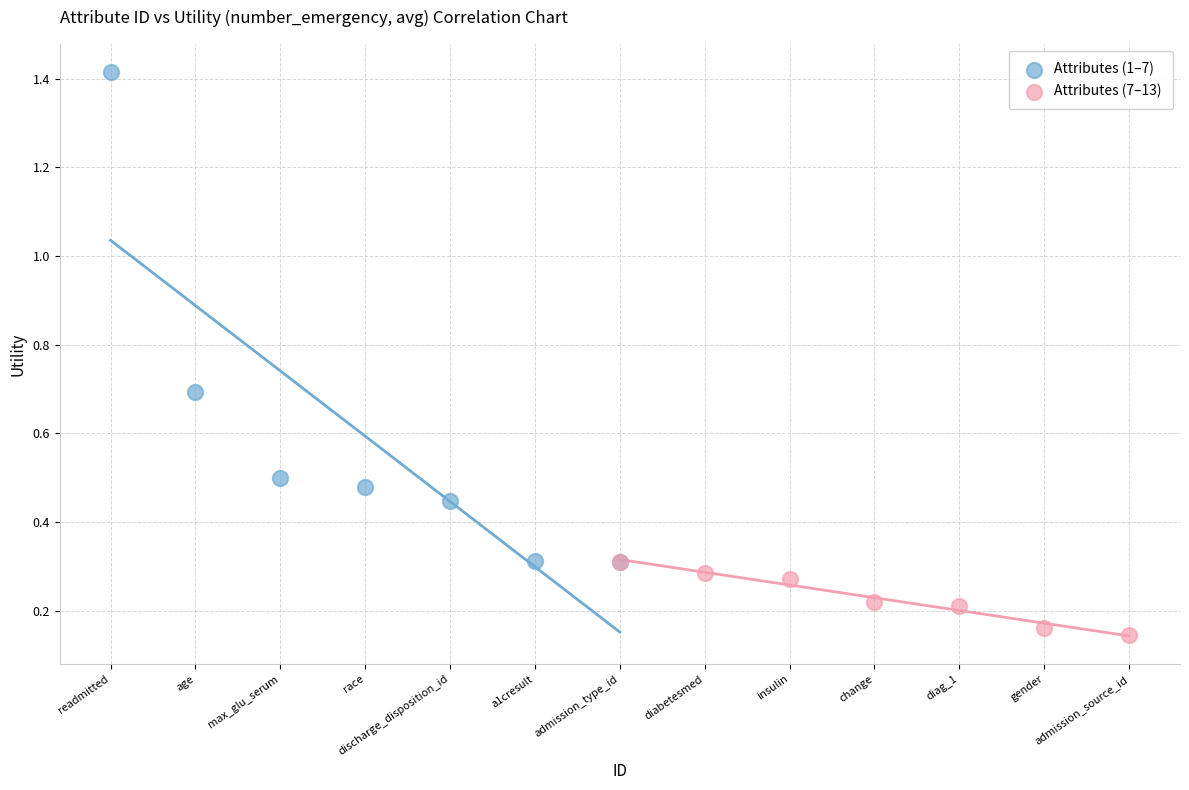

Which series reaches the maximum Y coordinate?

Attributes (1–7)